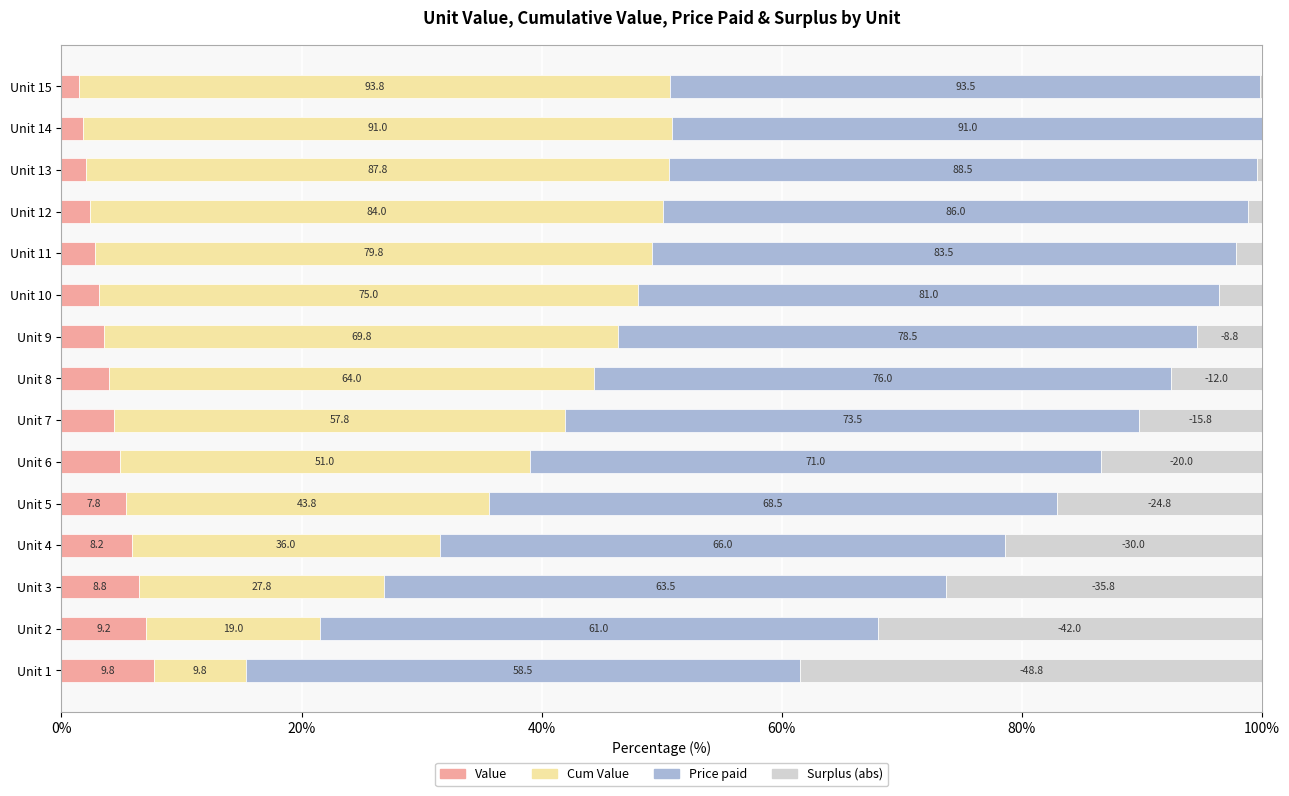

How many categories are shown in the chart?

15